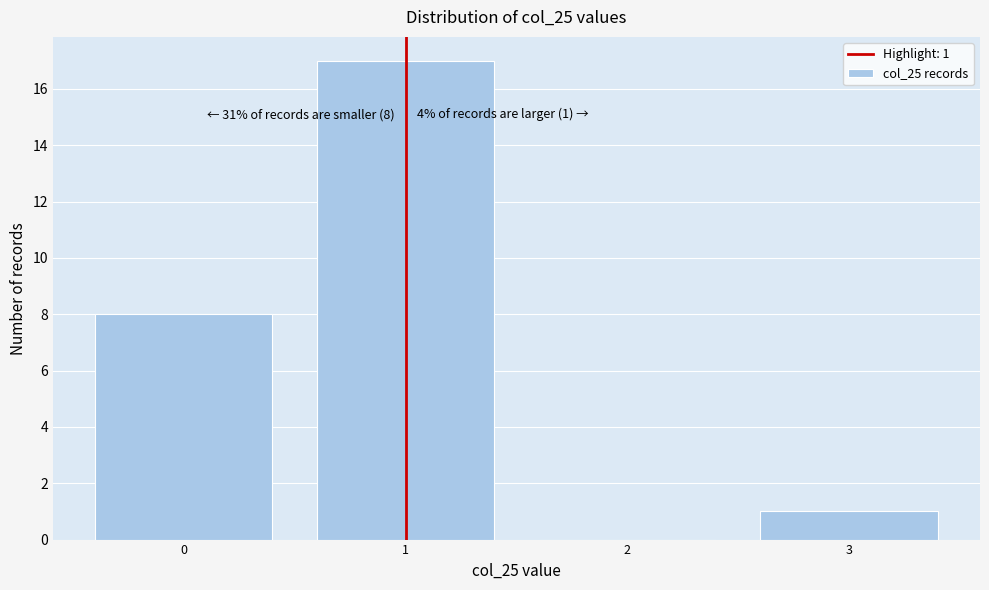

Which range on the x-axis has the tallest bar?

0.5 to 1.5